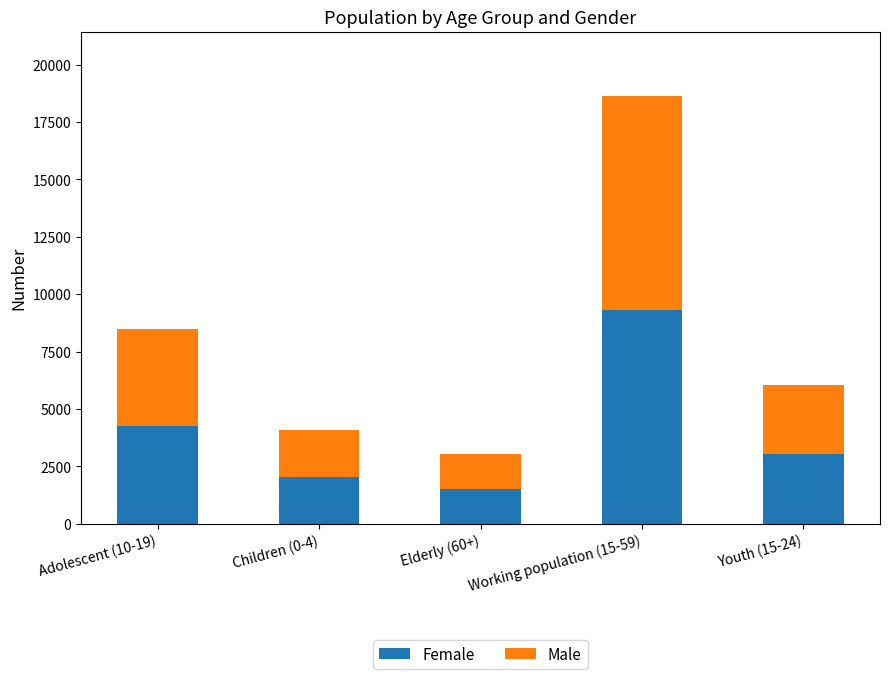

What is the difference between the Female values at Youth (15-24) and Elderly (60+)?

1514